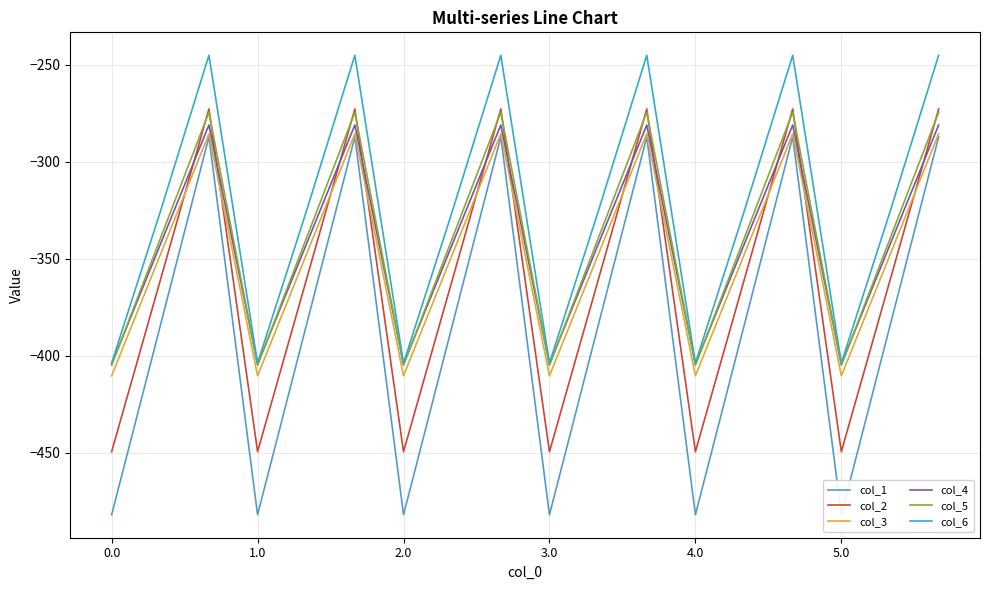

What is the total value across all series at 0.0?

-2554.8